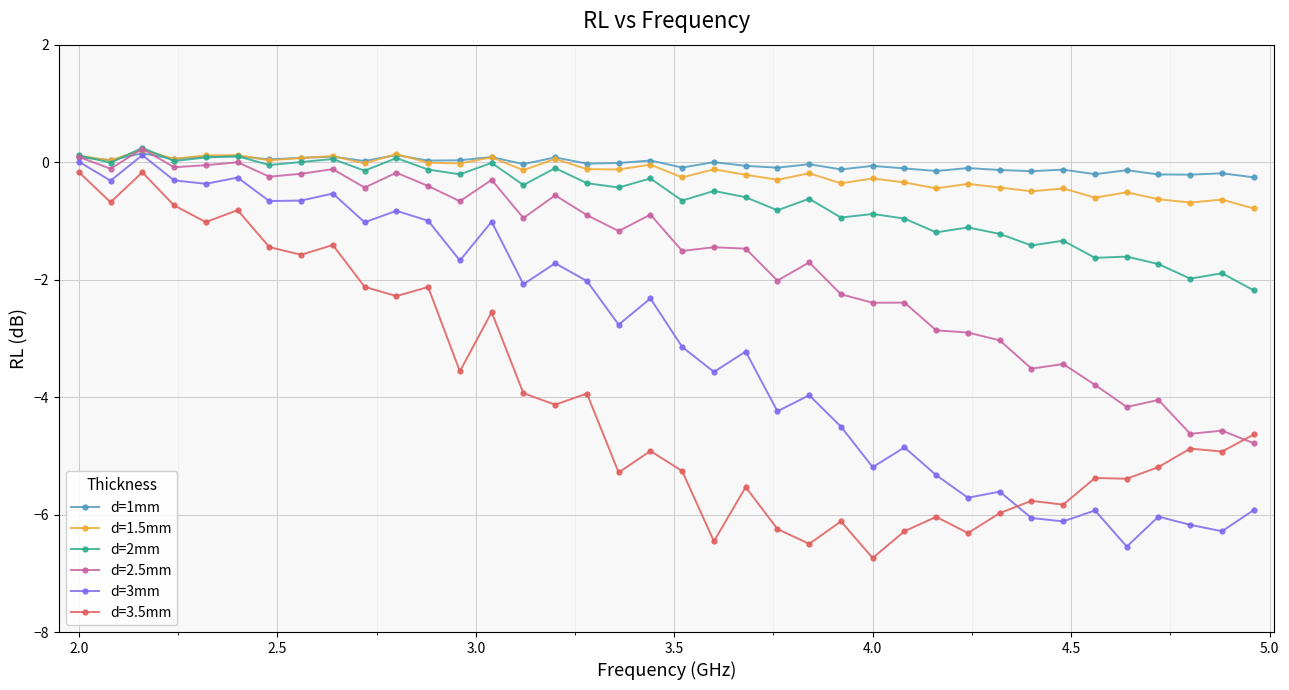

True or false: d=2.5mm has more than 0 interior local peaks.

True